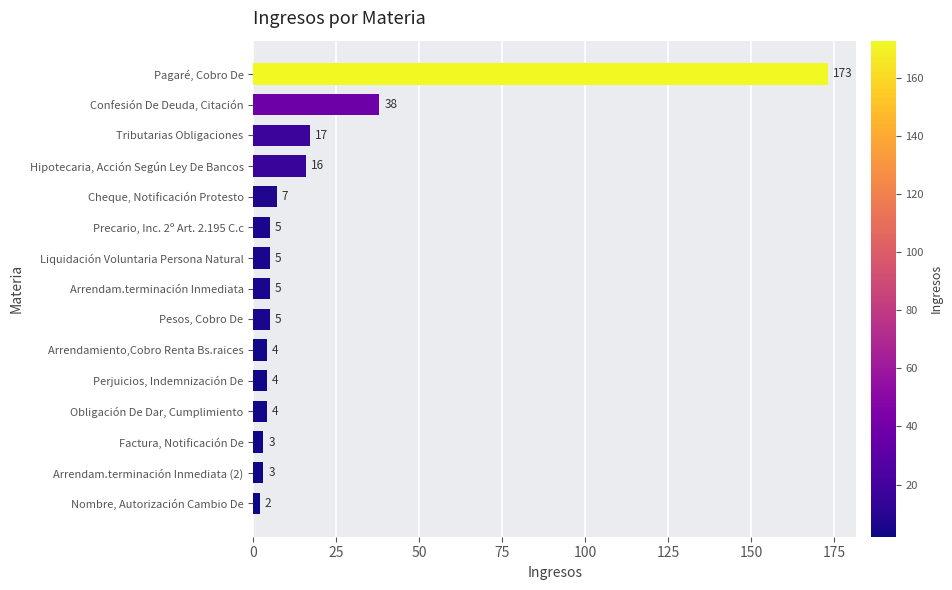

True or false: the data shows 258 at Pagaré, Cobro De.

False